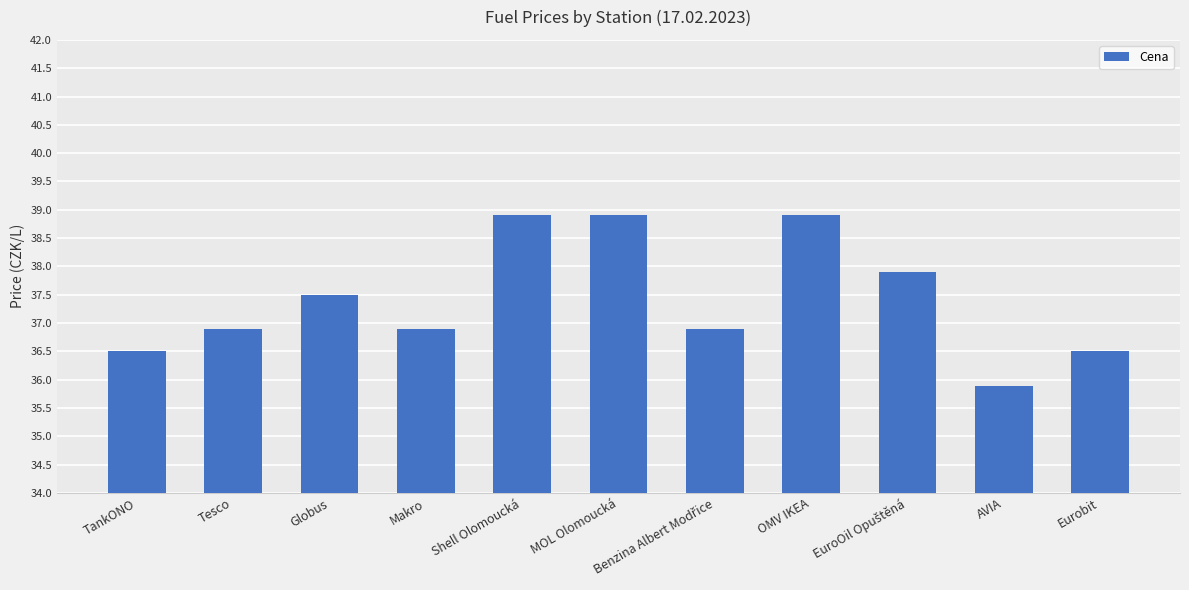

What is the change in value from Globus to Shell Olomoucká?

+1.4